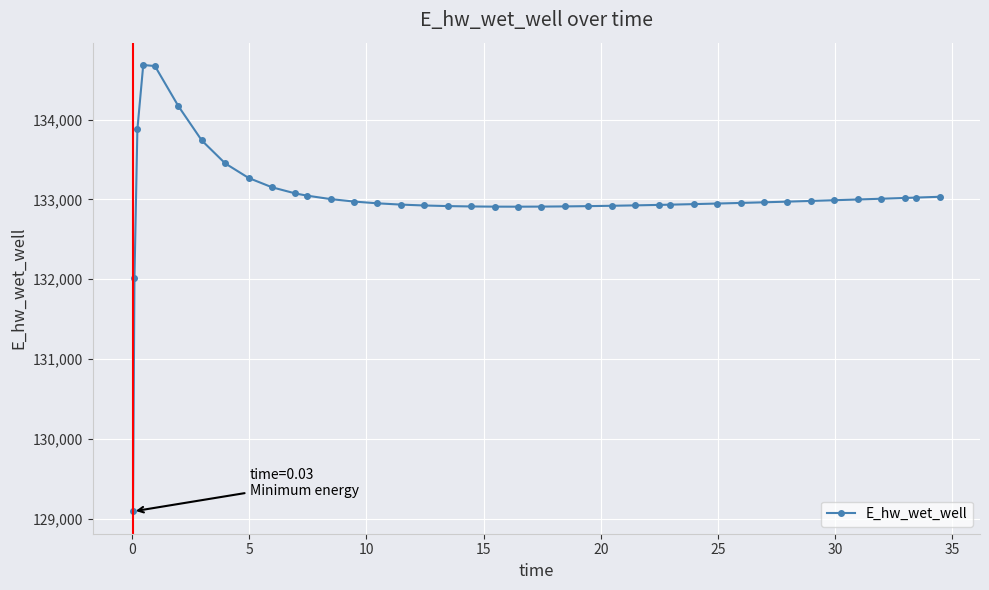

How many series are shown in this chart?

1